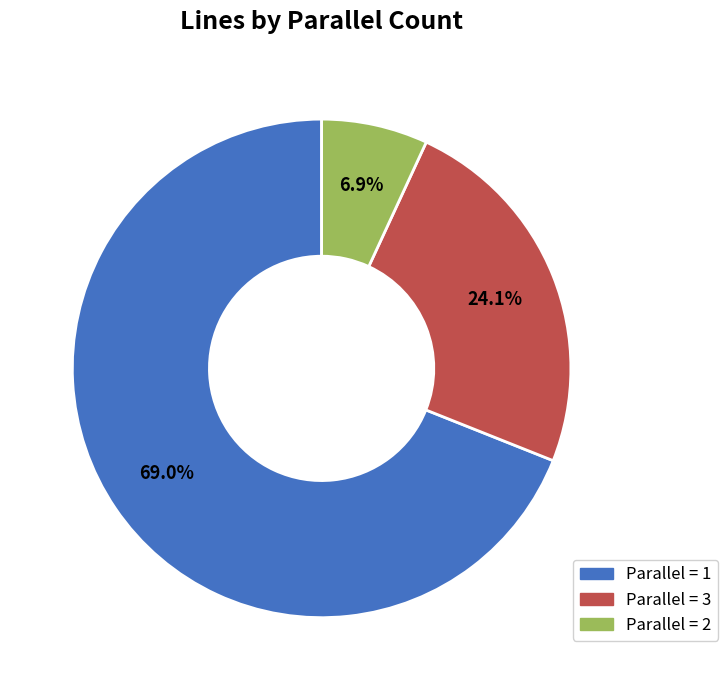

Does any single category account for the majority?

Yes